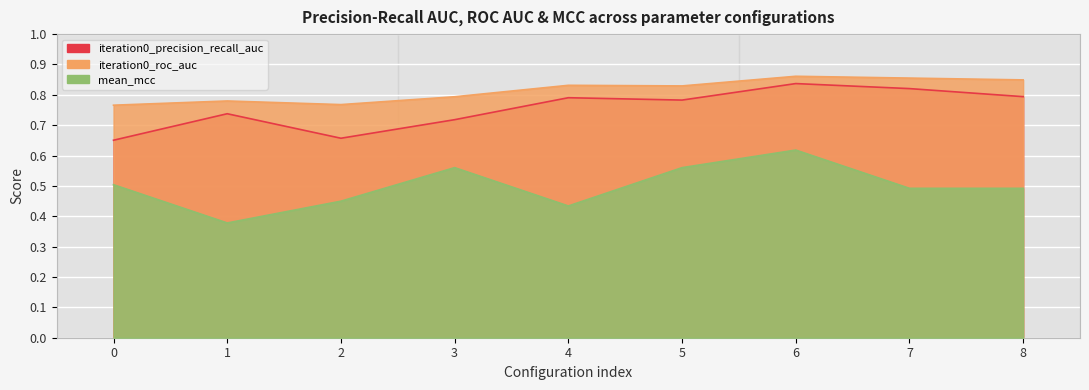

What is the difference between the maximum and minimum values in the mean_mcc series?

0.2